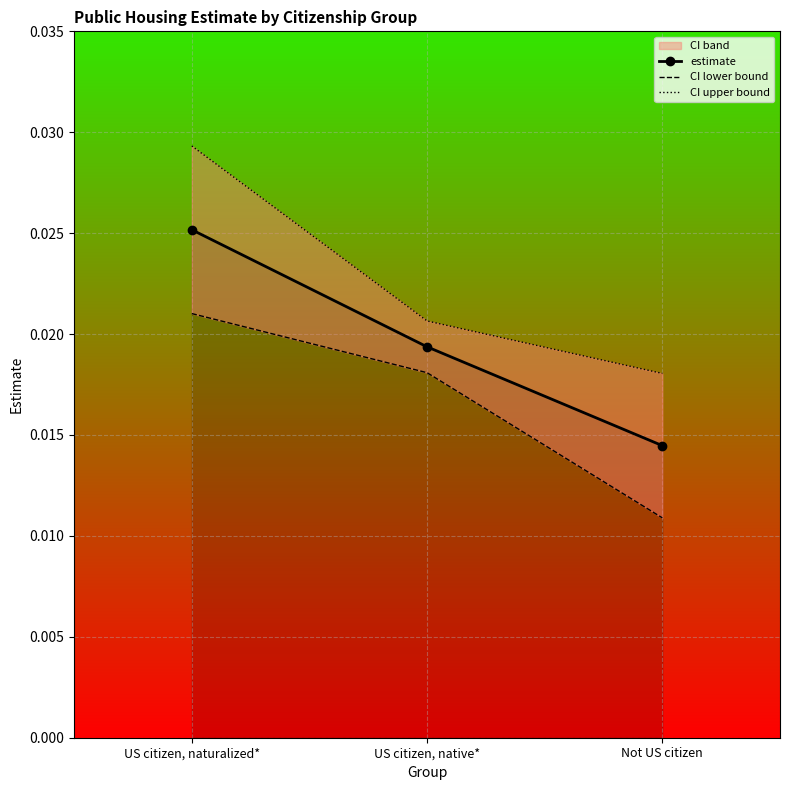

At which category is the sum across all series the highest?

US citizen, naturalized*